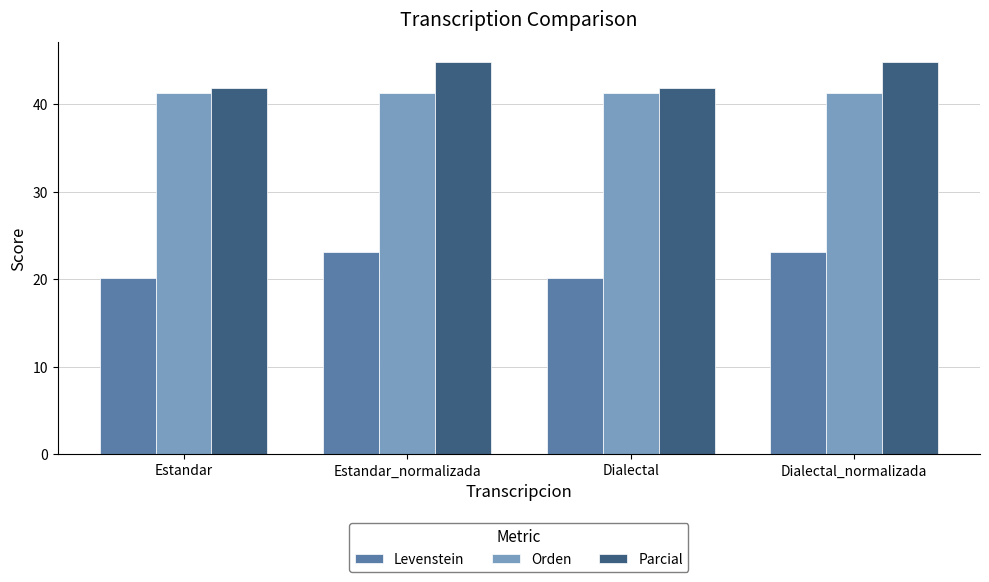

How many bars are there in total?

12